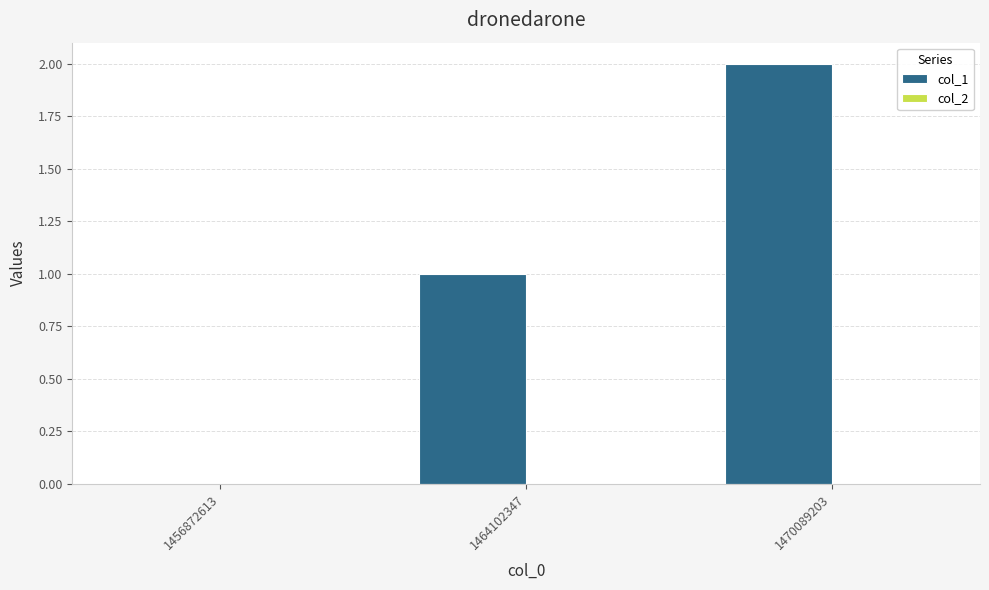

What is the change in value from 1456872613 to 1470089203?

+2